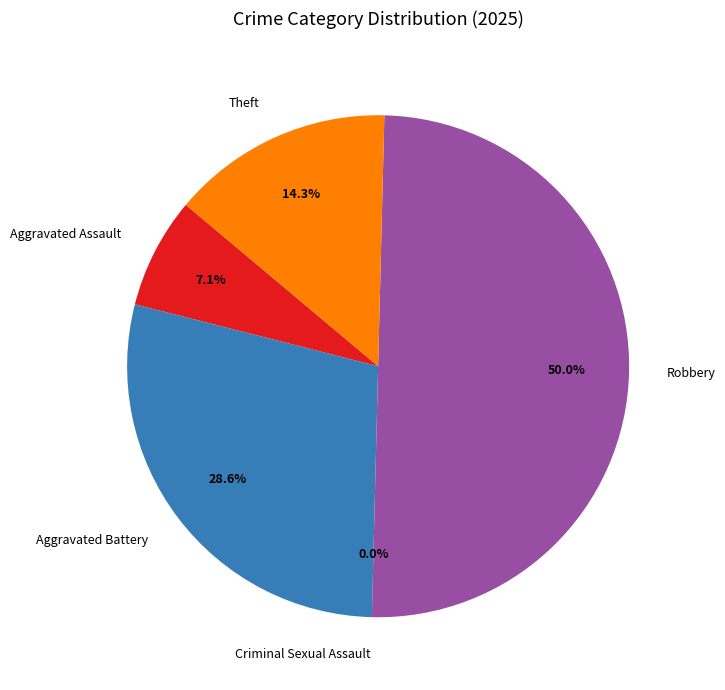

Is there any slice that represents more than half of the pie?

No